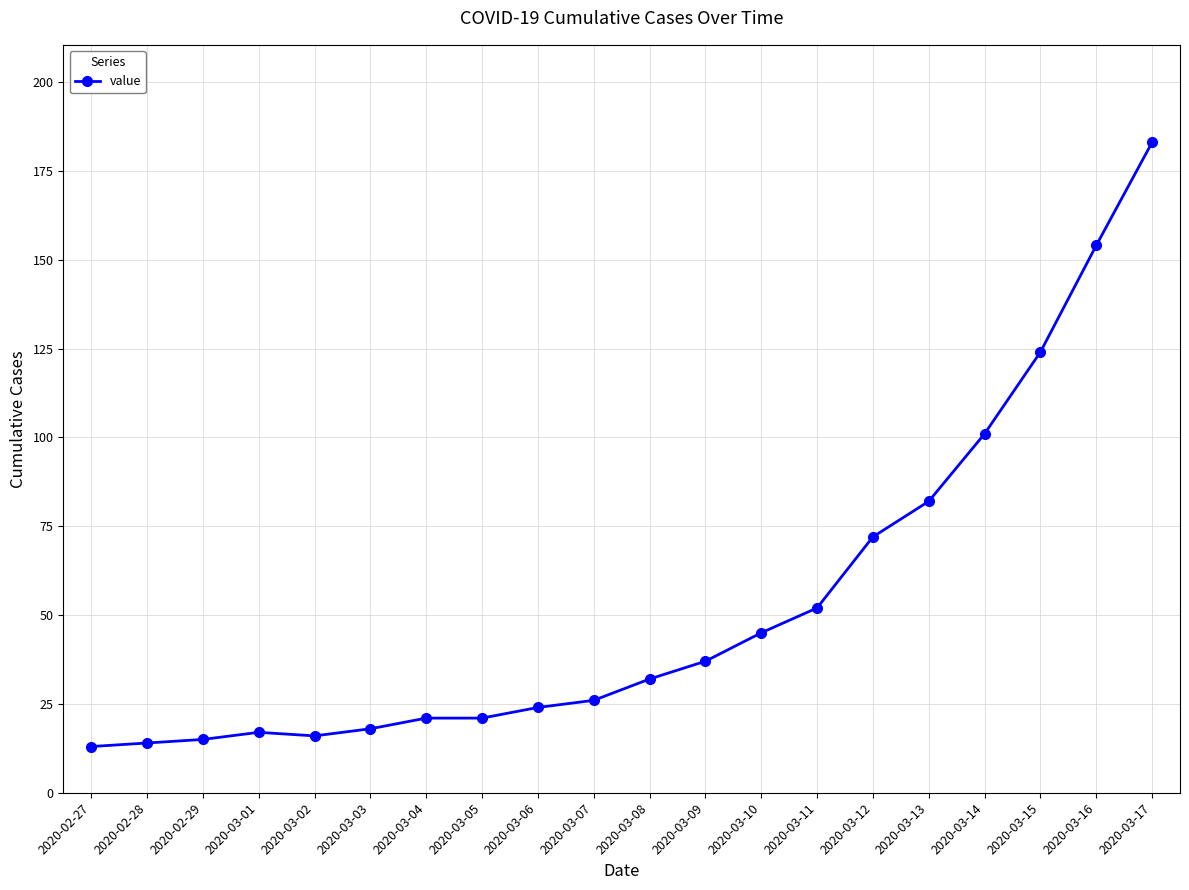

What is the value of the 7th point from the left?

21